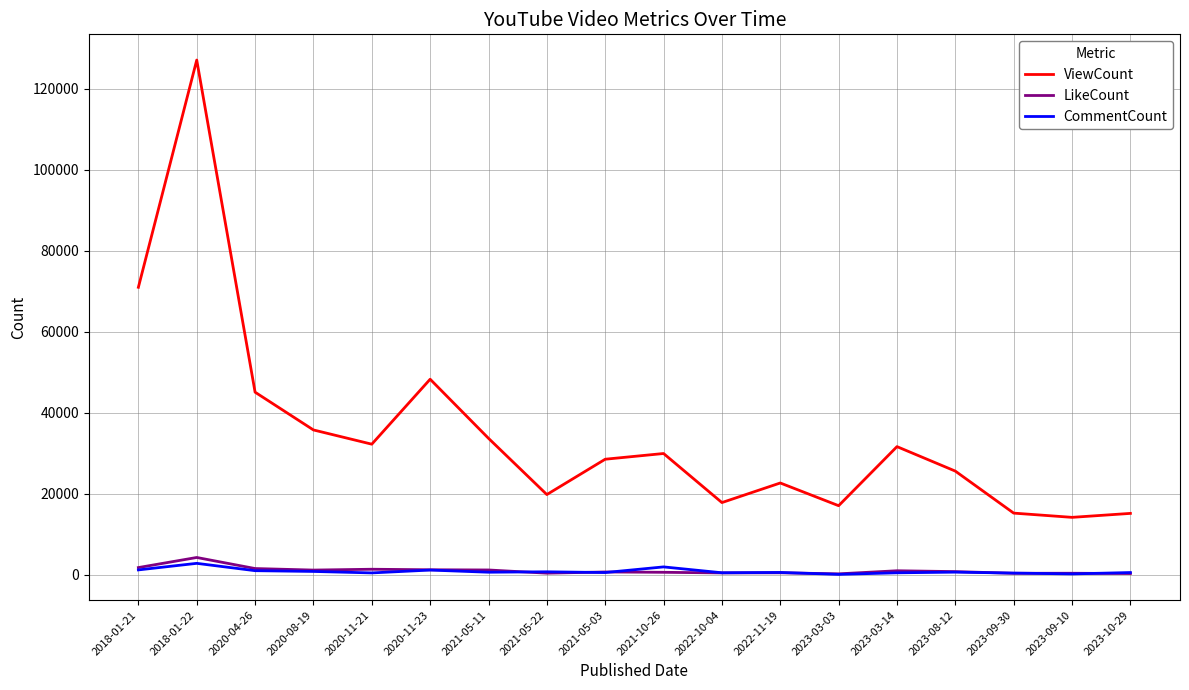

What is the average value of the ViewCount series?

35054